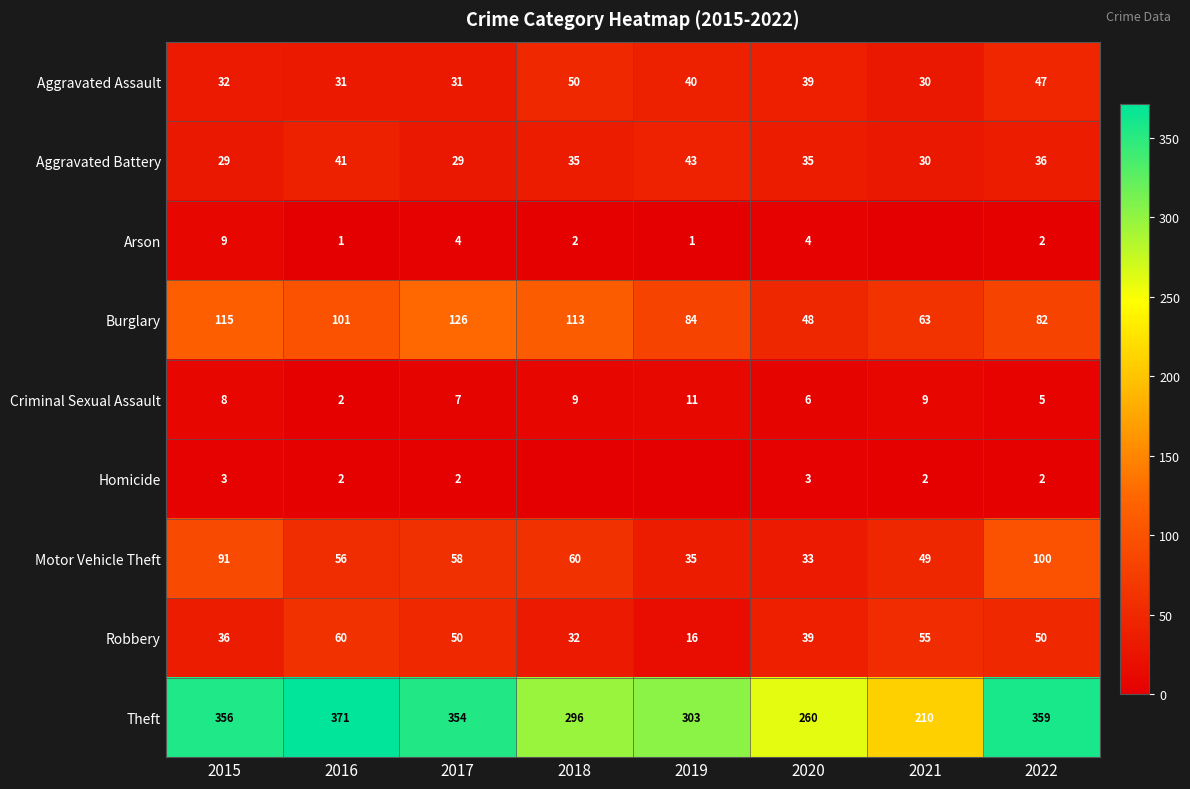

Where does the Aggravated Assault series first go above 39?

2018